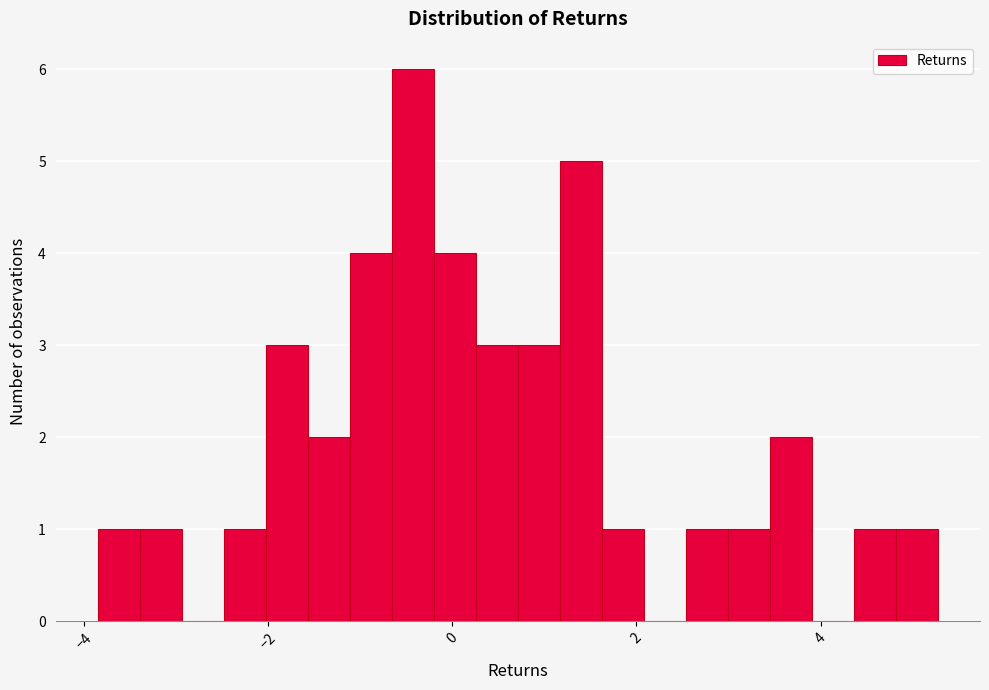

Read against the x-axis, roughly where is the centre of the tallest bar?

-0.4